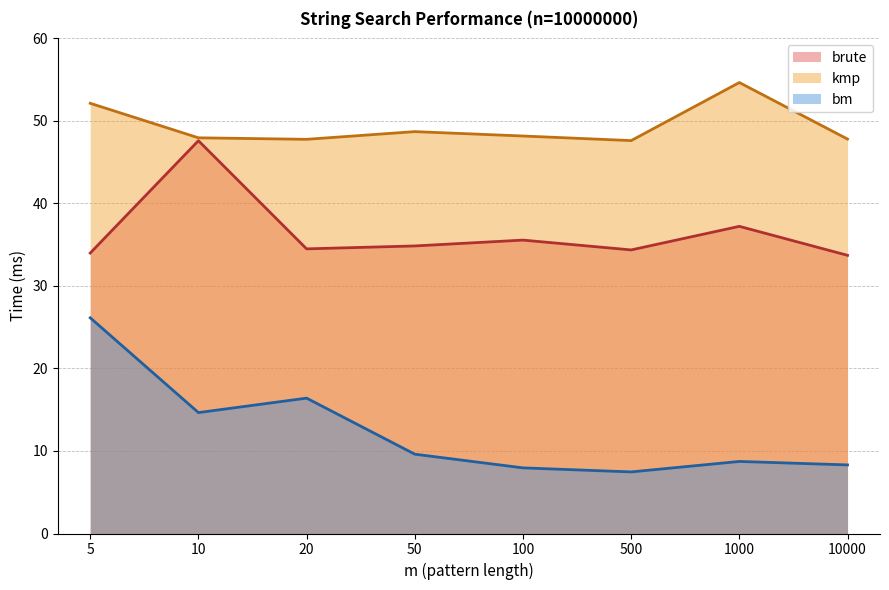

Where is kmp nearest to the value 51?

5